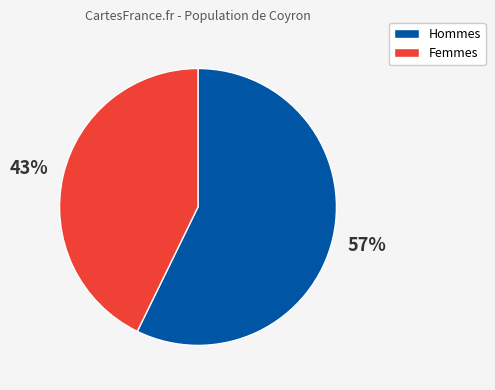

Does any single category account for the majority?

Yes